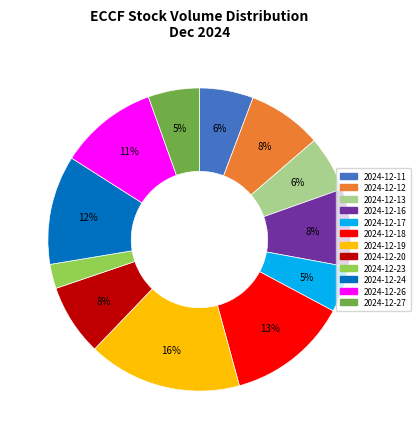

To the nearest percent, what portion does 2024-12-20 represent?

8%